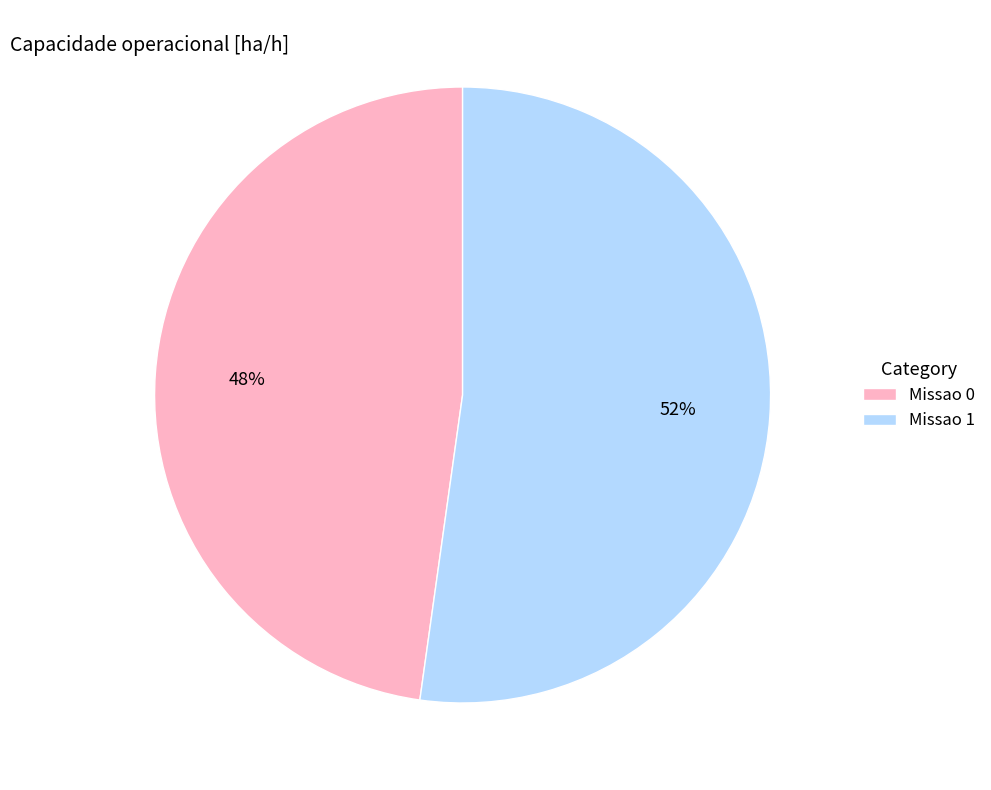

To the nearest percent, what is the average slice percentage?

50%